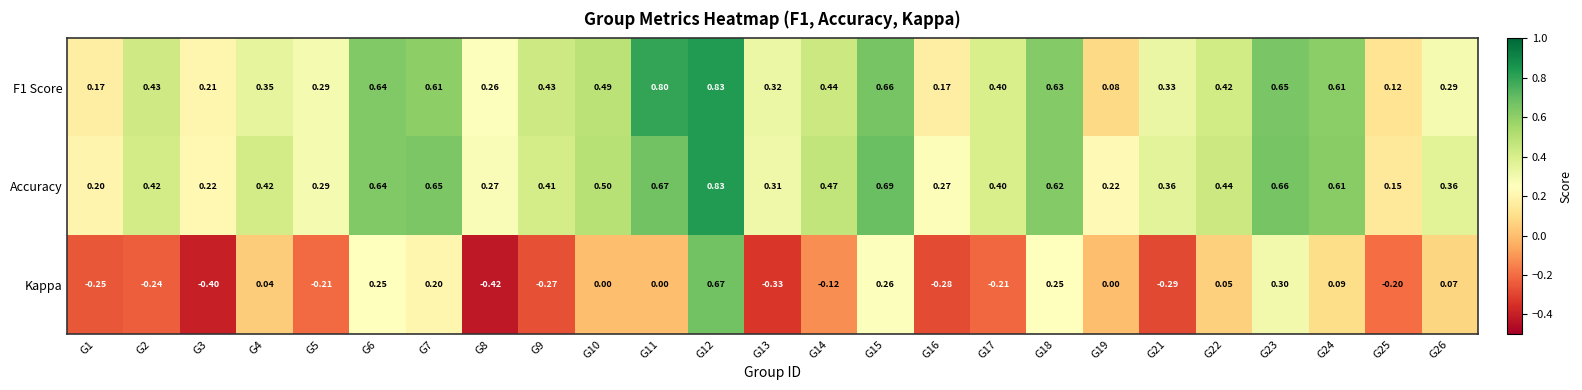

What is the difference between the highest and lowest values at G23?

0.4